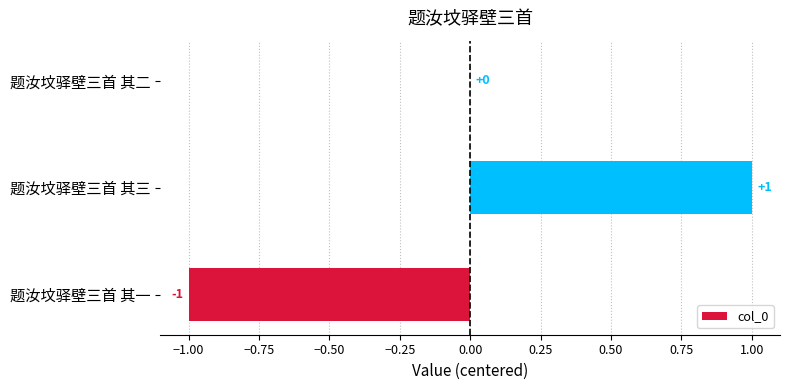

Count the values in the range -1 to 1.

3